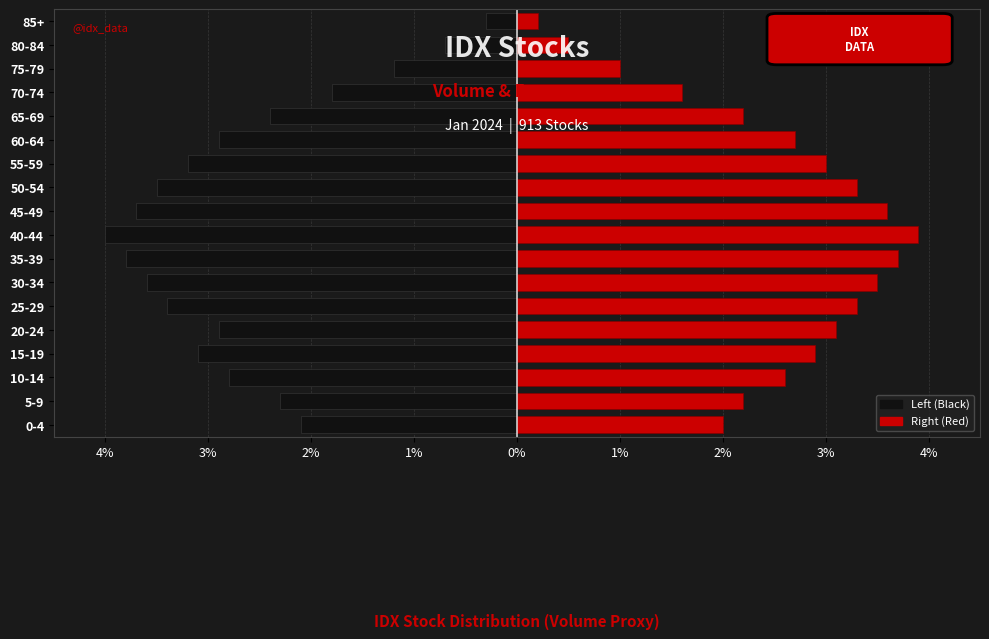

What is the average value of the Left (Black) series?

-2.7